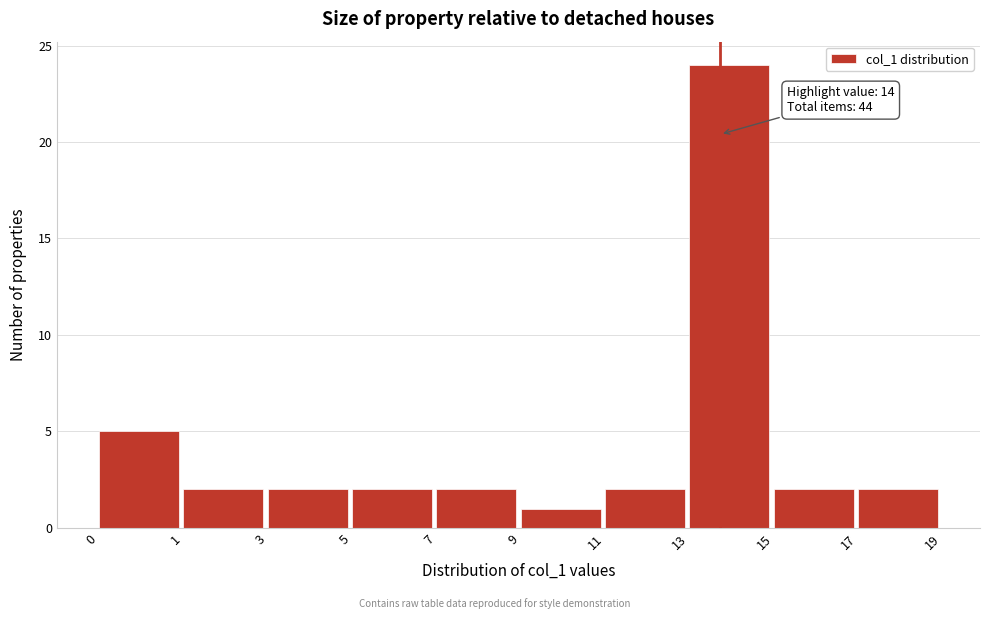

Reading left to right, transcribe all the data shown in this chart.

5	2	2	2	2	1	2	24	2	2